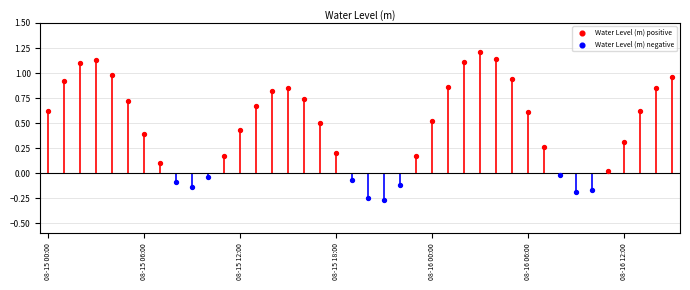

Which has a higher value, 2023-08-15 22:00:00 or 2023-08-15 00:00:00?

2023-08-15 00:00:00